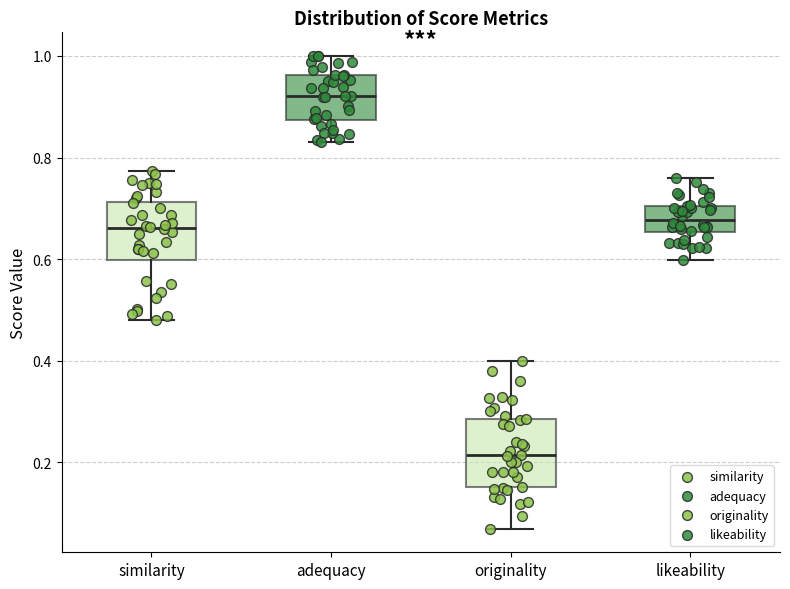

Which box's median line is the lowest?

originality